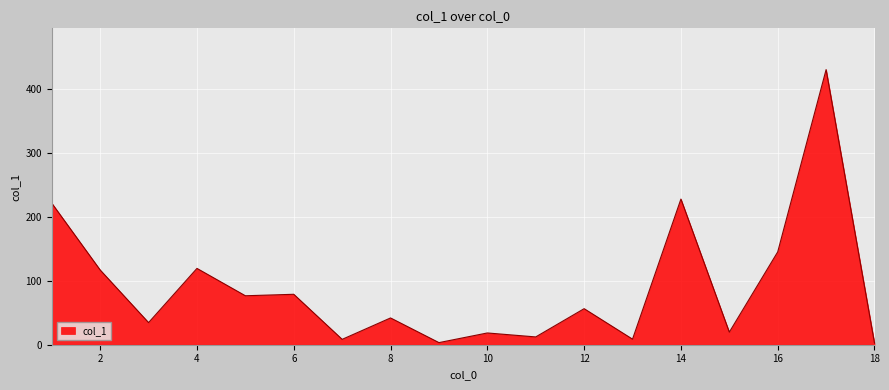

What is the difference between the maximum and minimum values?

427.9